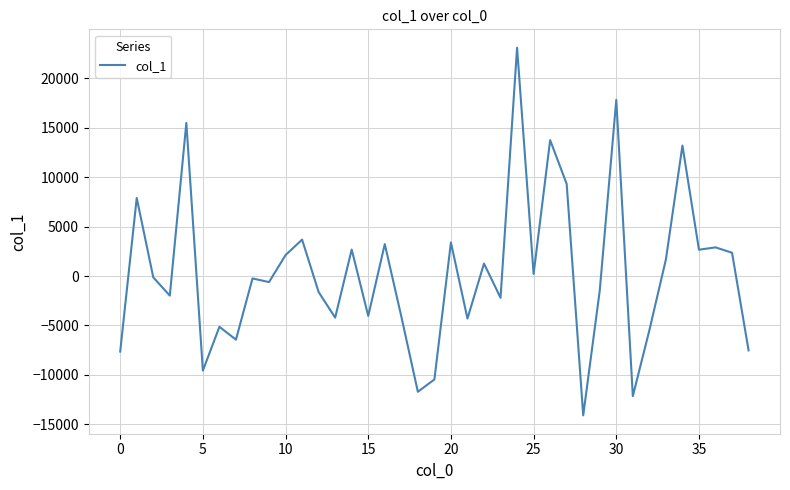

What is the minimum value shown in the chart?

-14101.0